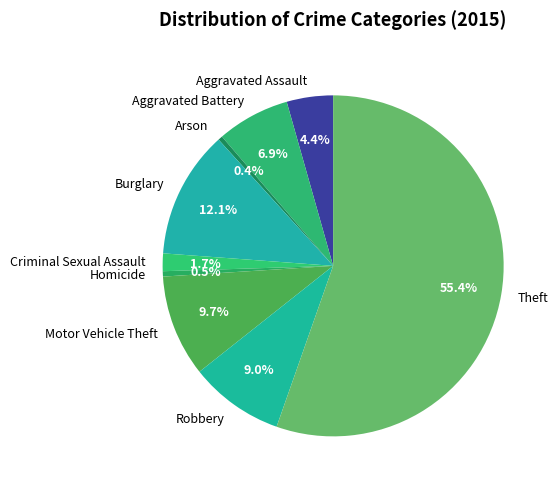

To the nearest percent, what is the average slice percentage?

11%